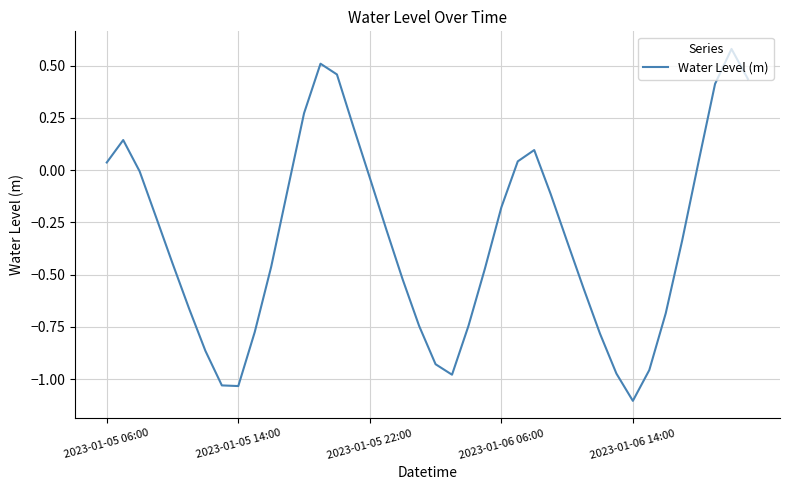

What is the minimum value shown in the chart?

-1.1